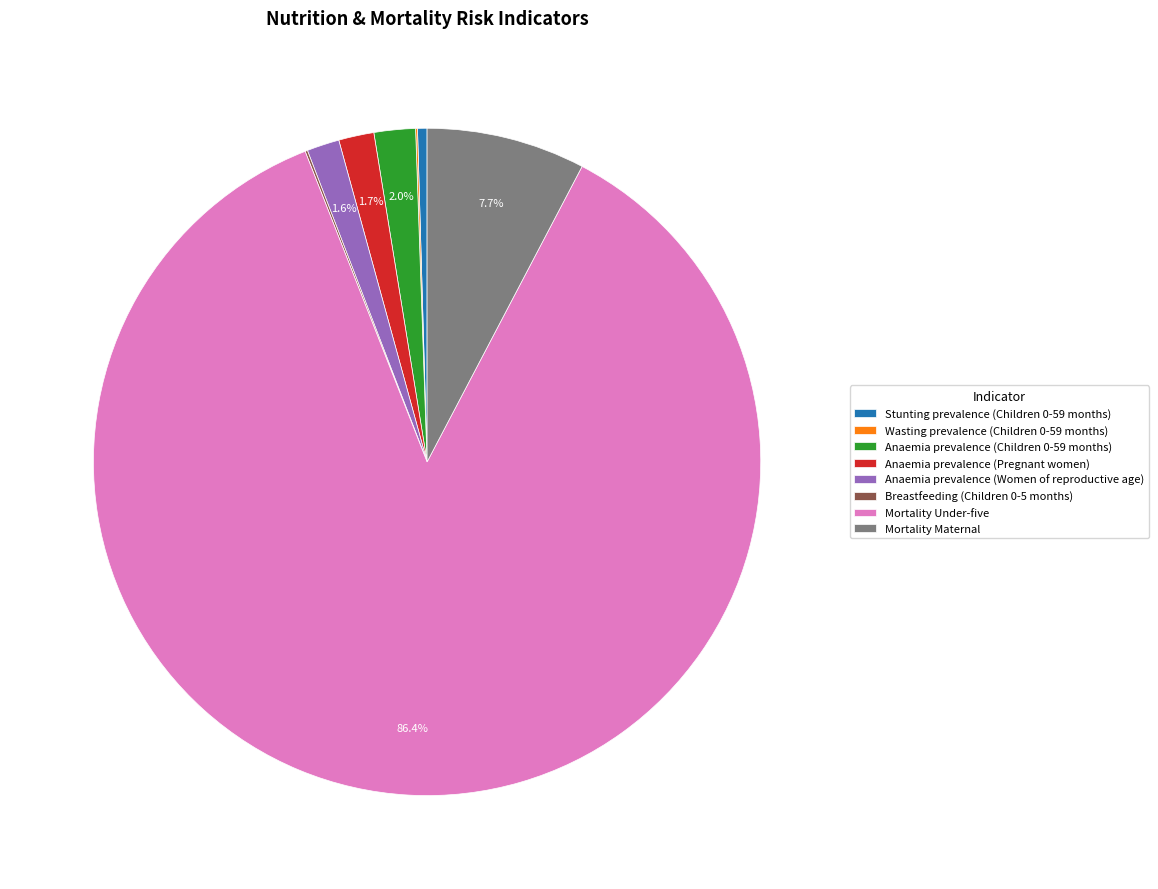

What is the total percentage of Mortality Maternal and Mortality Under-five?

94.0%